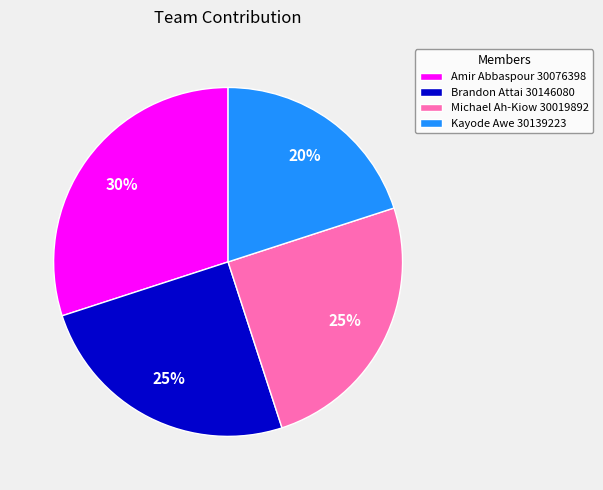

To the nearest percent, what is the difference between the largest and smallest slice percentages?

10%